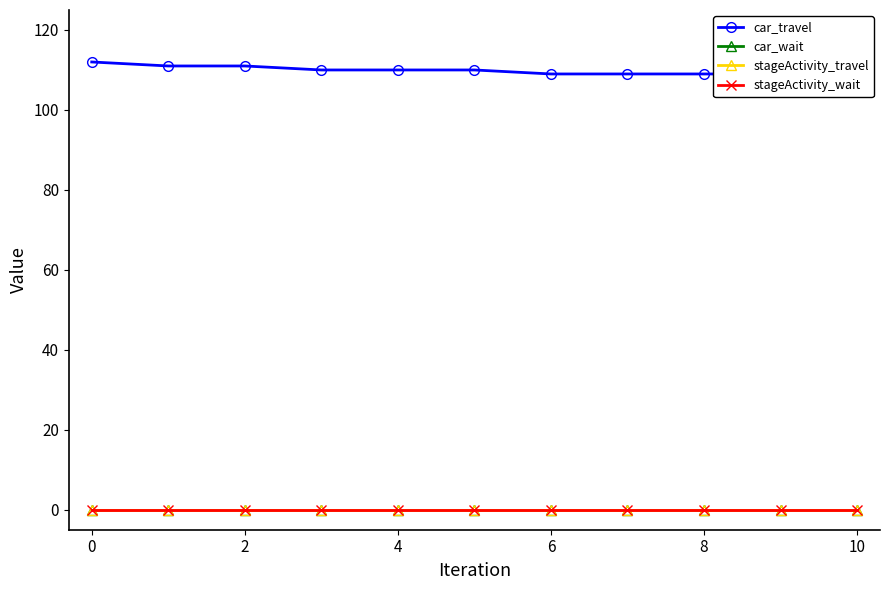

Which series has the largest range (max minus min)?

car_travel